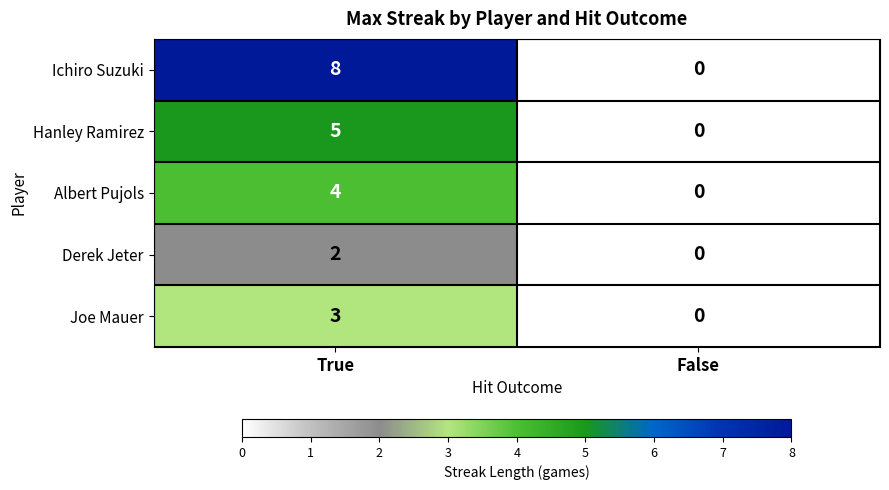

What is the approximate value of Joe Mauer at True?

3